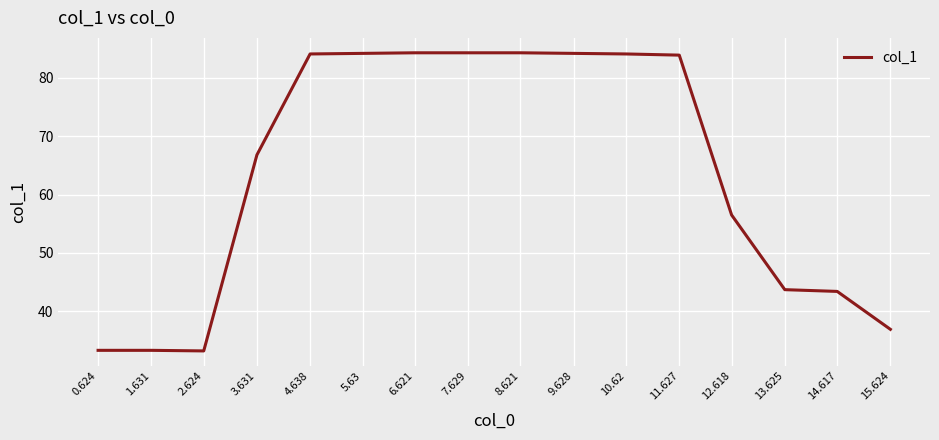

What is the greatest value displayed?

84.3